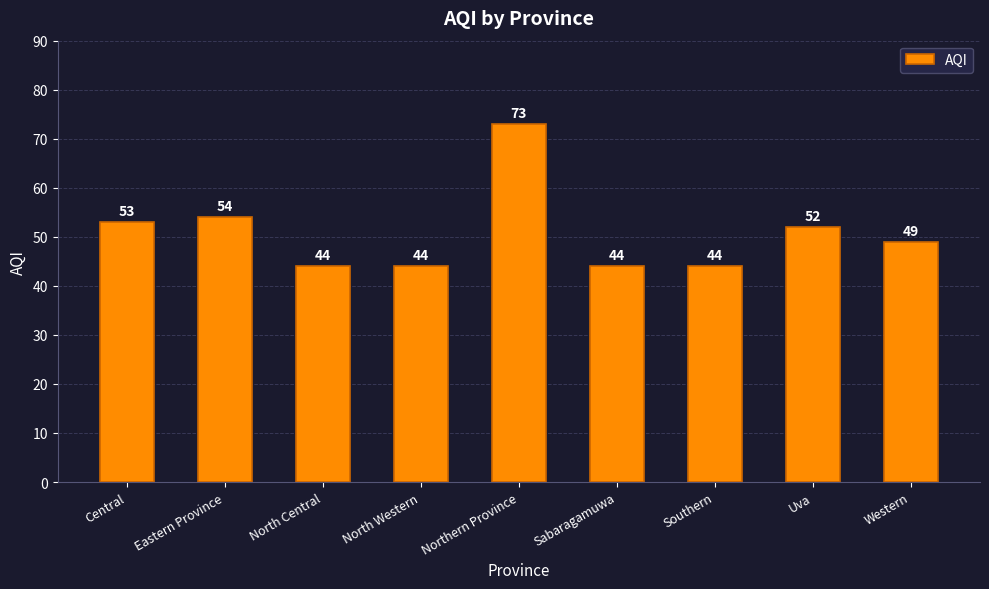

True or false: the data shows 44 at Sabaragamuwa.

True